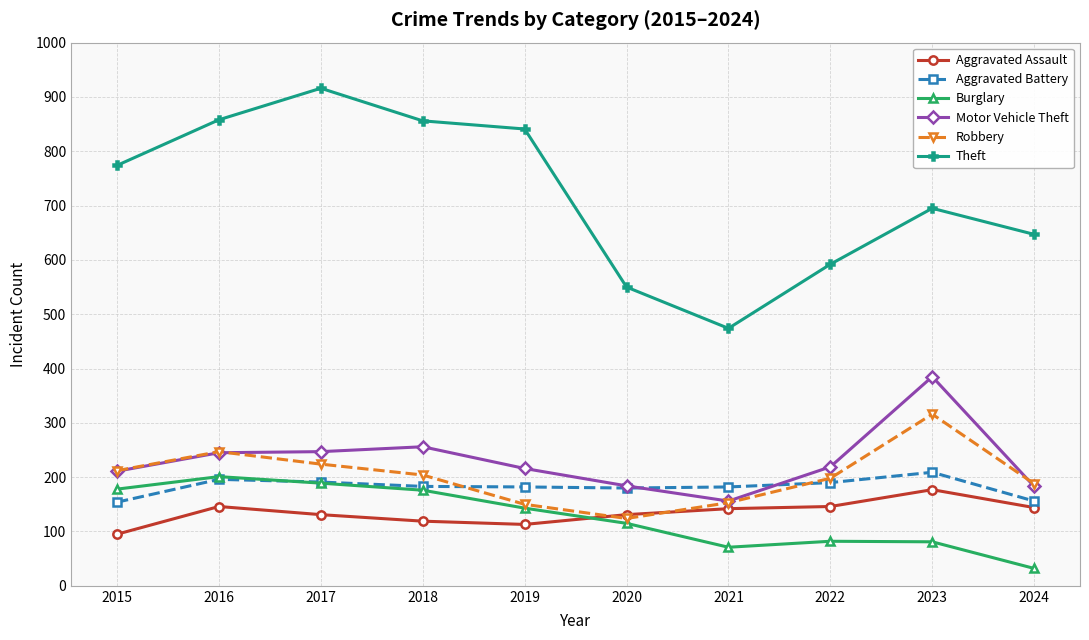

What value does the Aggravated Assault series have at 2024, to the nearest 5?

145